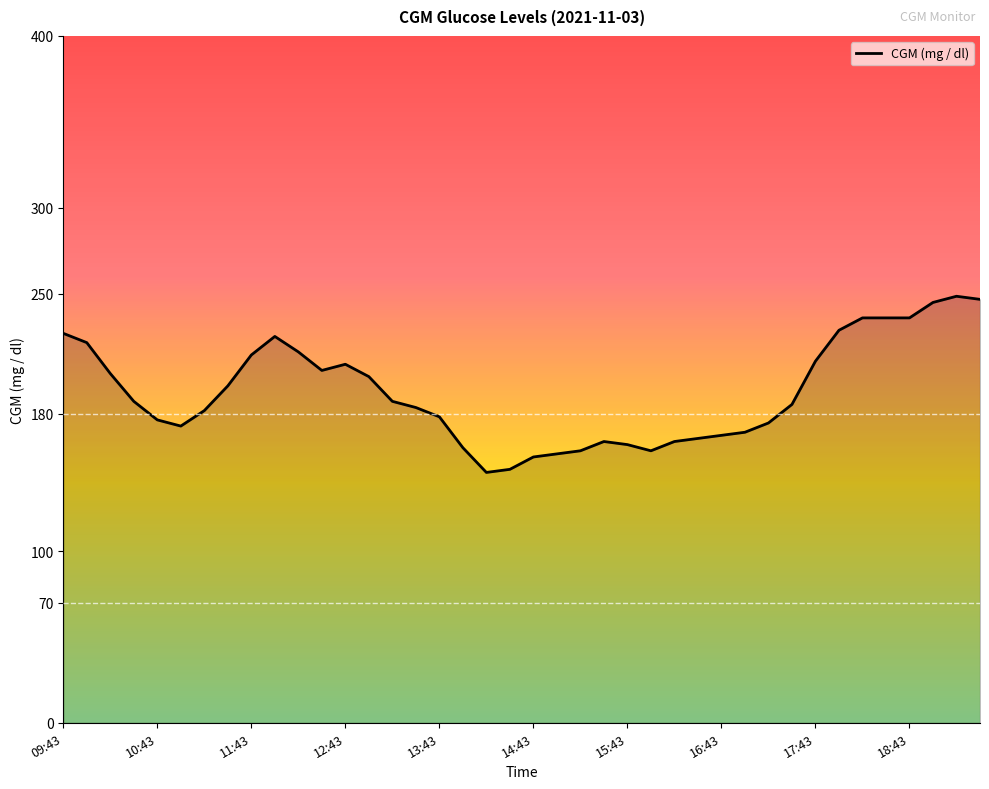

What is the smallest value displayed?

145.8